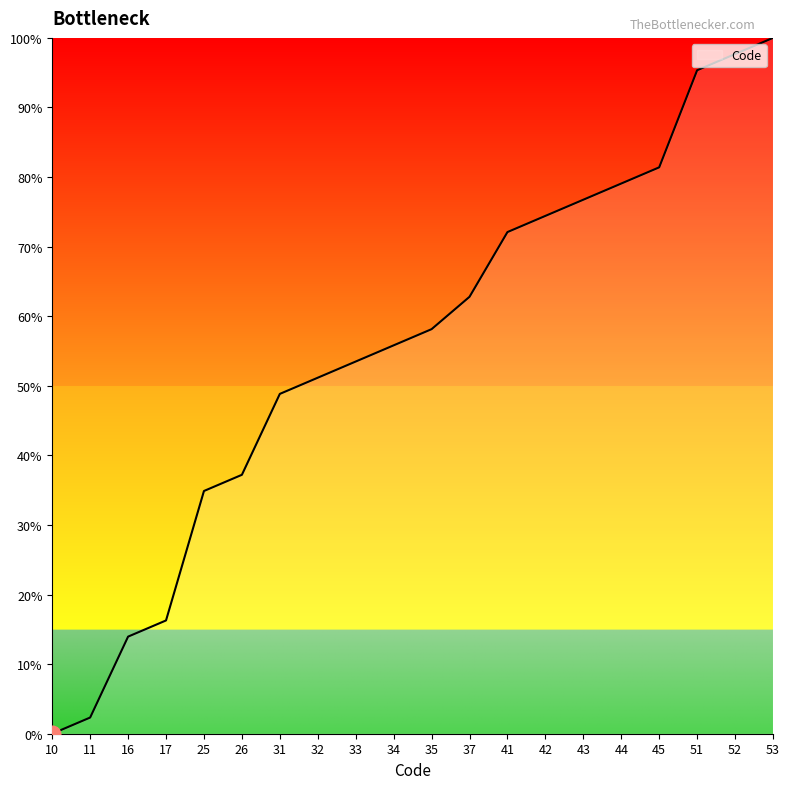

What is the maximum value shown in the chart?

100.0